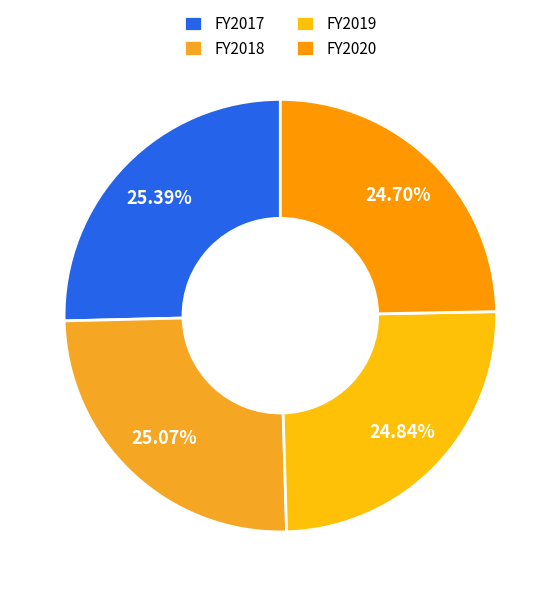

Count the number of slices in the pie.

4